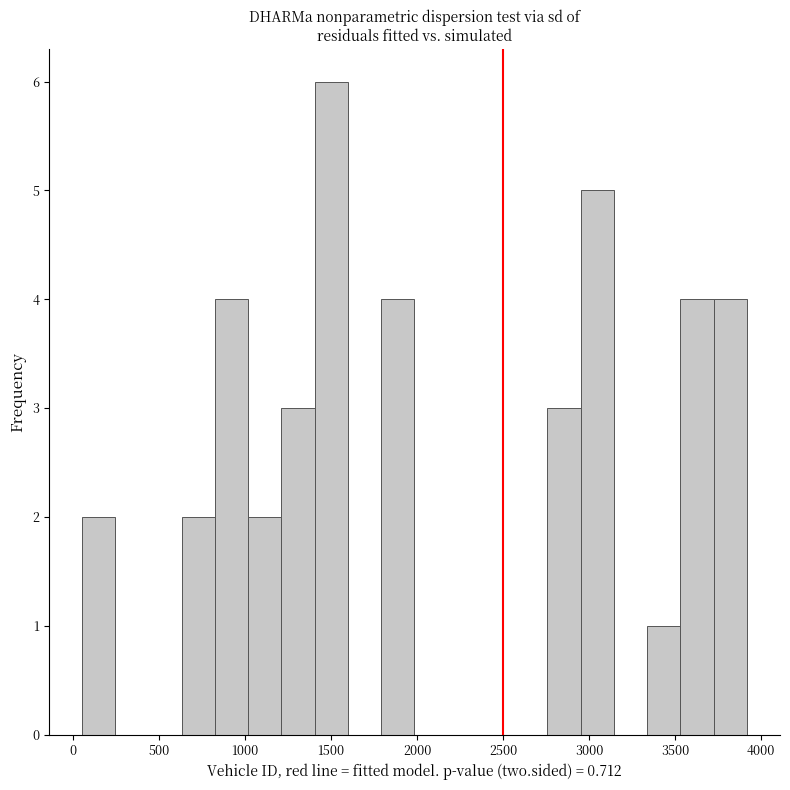

Read against the x-axis, roughly where is the centre of the tallest bar?

1500